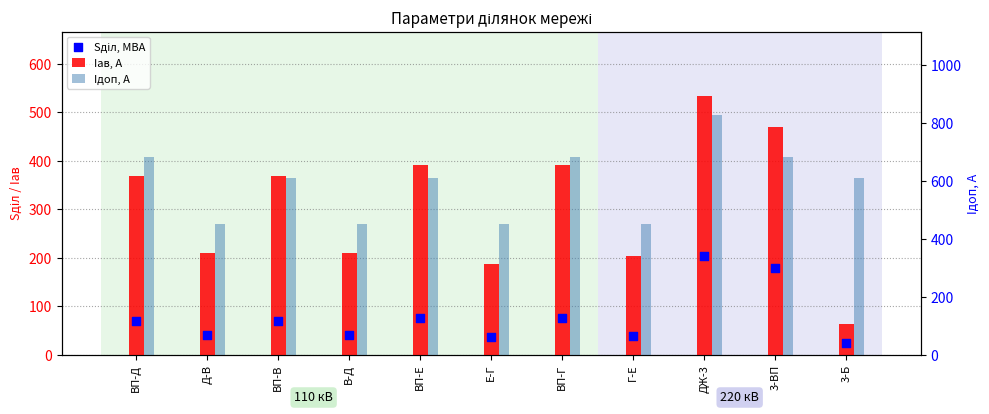

Which series contains the lowest Y value?

Sділ, МВА